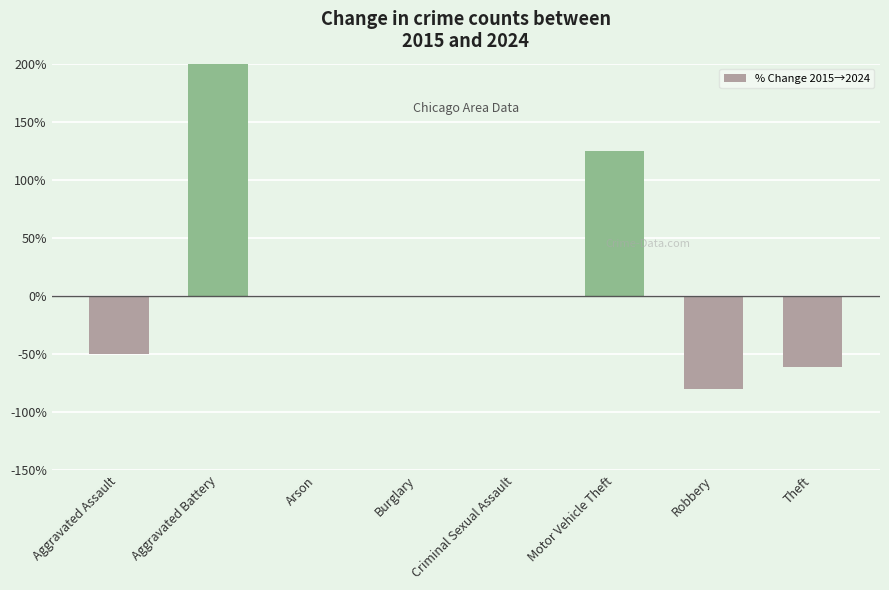

Reading left to right, what are all the values shown in this chart?

-50.0	400.0	0.0	0.0	0.0	125.0	-80.0	-61.3